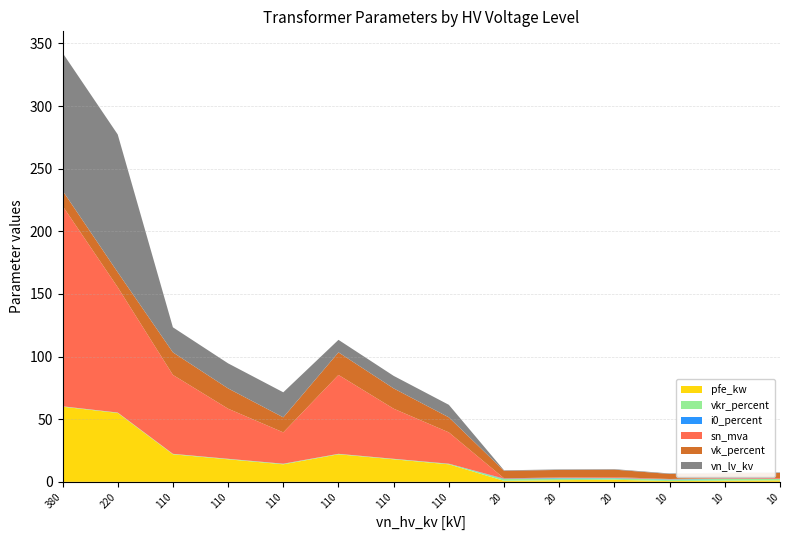

Reading left to right, extract all data points from this chart.

pfe_kw: 60.0	55.0	22.0	18.0	14.0	22.0	18.0	14.0	0.8	1.4	1.6	0.6	0.9	1.2
vkr_percent: 0.2	0.3	0.3	0.3	0.4	0.3	0.3	0.4	1.4	1.4	1.2	1.2	1.3	1.1
i0_percent: 0.1	0.1	0.0	0.1	0.1	0.0	0.1	0.1	0.3	0.3	0.3	0.2	0.2	0.2
sn_mva: 160.0	100.0	63.0	40.0	25.0	63.0	40.0	25.0	0.2	0.4	0.6	0.2	0.4	0.6
vk_percent: 12.2	12.0	18.0	16.2	12.0	18.0	16.2	12.0	6.0	6.0	6.0	4.0	4.0	4.0
vn_lv_kv: 110.0	110.0	20.0	20.0	20.0	10.0	10.0	10.0	0.4	0.4	0.4	0.4	0.4	0.4